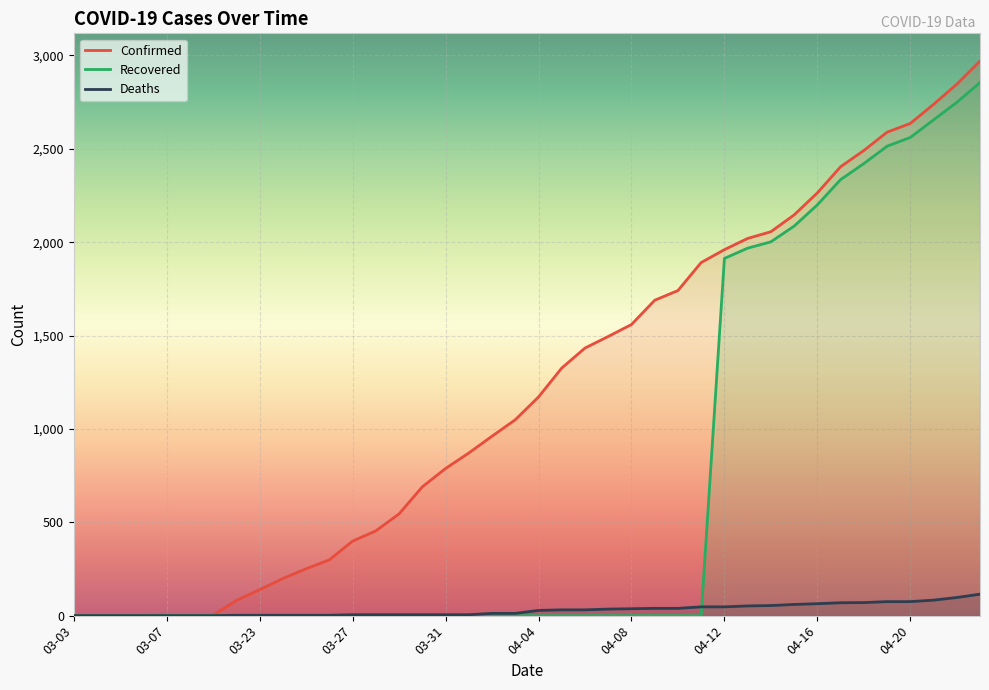

How many series are shown in this chart?

3